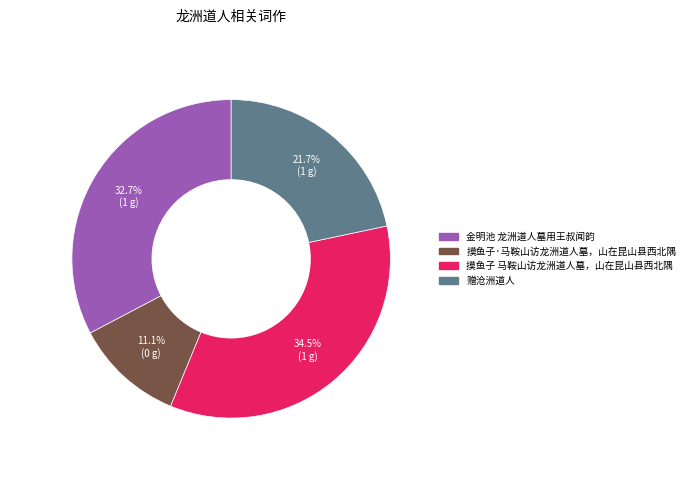

To the nearest percent, what portion does 赠沧洲道人 represent?

22%